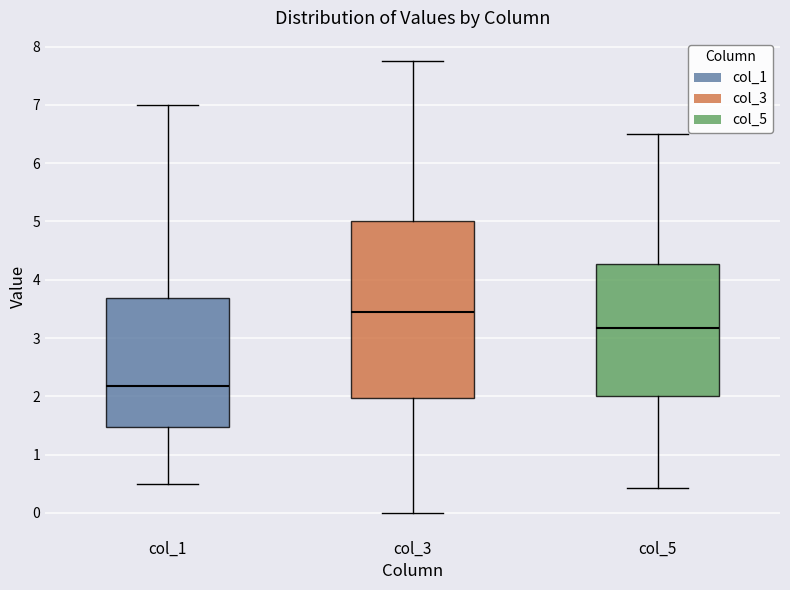

Comparing the boxes themselves (not the whiskers), which one is the tallest?

col_3